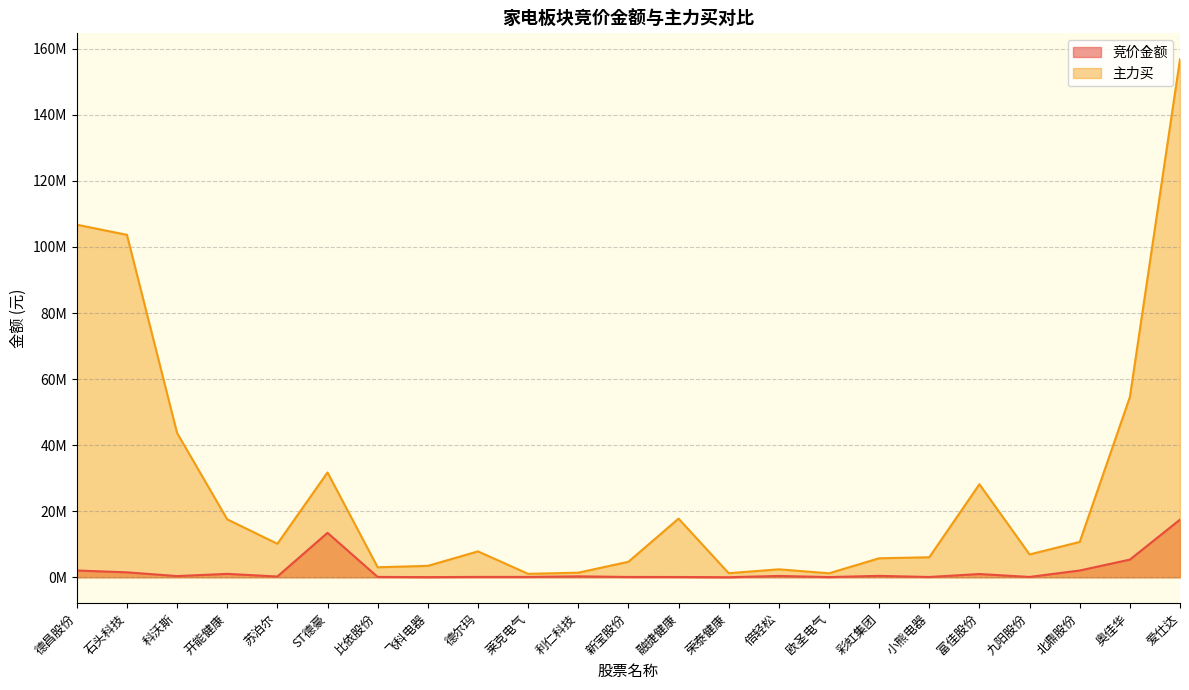

Reading left to right, what are all the values shown in this chart?

竞价金额: 德昌股份=2050774	石头科技=1500683	科沃斯=360720	开能健康=1030546	苏泊尔=226170	ST德豪=13451964	比依股份=104992	飞科电器=45661	德尔玛=107712	莱克电气=102690	利仁科技=275152	新宝股份=92544	融捷健康=81705	荣泰健康=14810	倍轻松=399674	欧圣电气=62454	彩虹集团=425272	小熊电器=82289	富佳股份=982770	九阳股份=97722	北鼎股份=2050160	奥佳华=5345982	爱仕达=17448480
主力买: 德昌股份=106738002	石头科技=103670967	科沃斯=43687961	开能健康=17540912	苏泊尔=10140734	ST德豪=31730481	比依股份=3033537	飞科电器=3454633	德尔玛=7839579	莱克电气=1042986	利仁科技=1390151	新宝股份=4690814	融捷健康=17757273	荣泰健康=1236297	倍轻松=2409641	欧圣电气=1203436	彩虹集团=5751420	小熊电器=6059817	富佳股份=28166655	九阳股份=6921253	北鼎股份=10694877	奥佳华=54553139	爱仕达=156832140